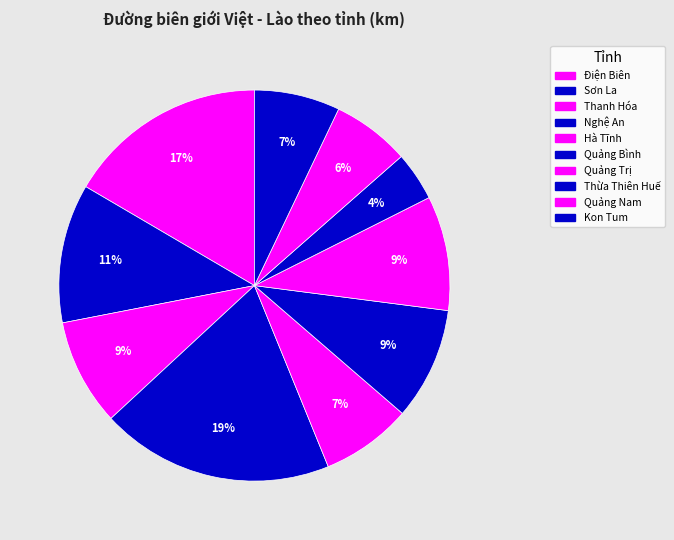

Rank the categories by value from lowest to highest.

Thừa Thiên Huế, Quảng Nam, Kon Tum, Hà Tĩnh, Thanh Hóa, Quảng Bình, Quảng Trị, Sơn La, Điện Biên, Nghệ An